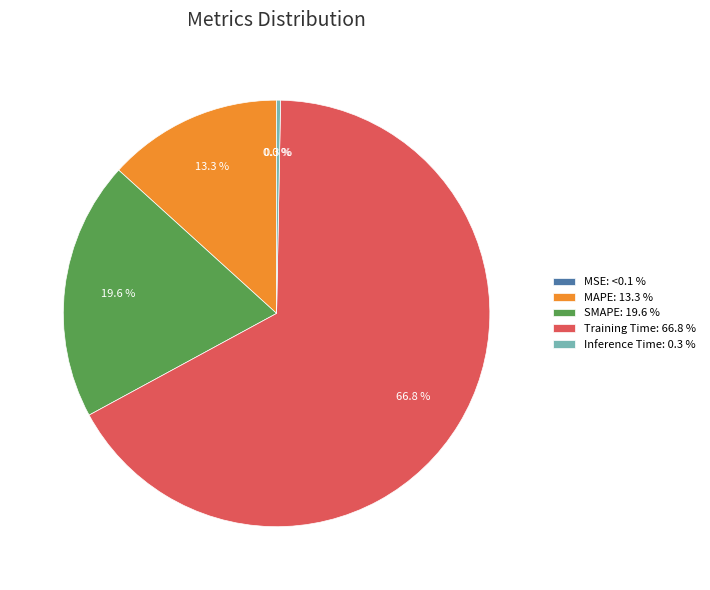

How many segments does this pie chart have?

5